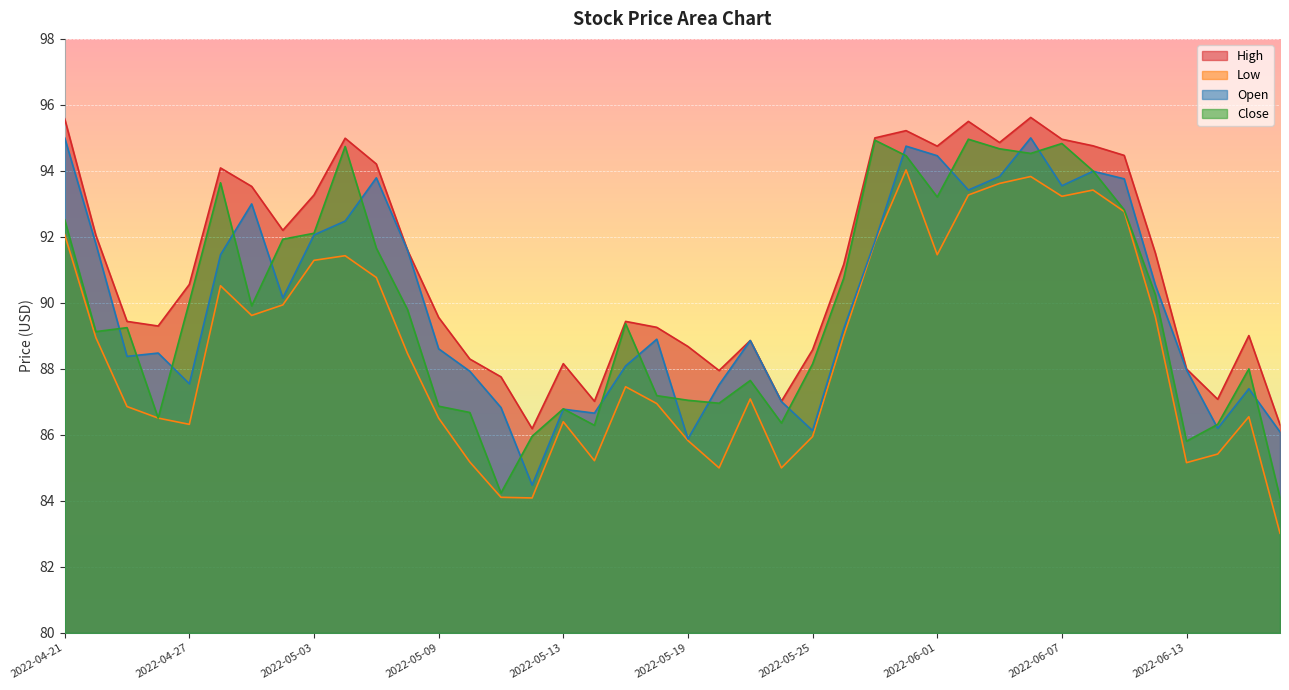

What is the sum of all Open values?

3601.5